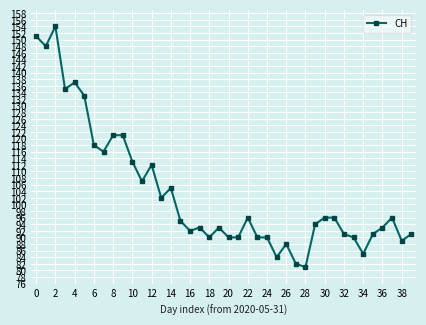

True or false: the data has more than 0 interior local peaks.

True